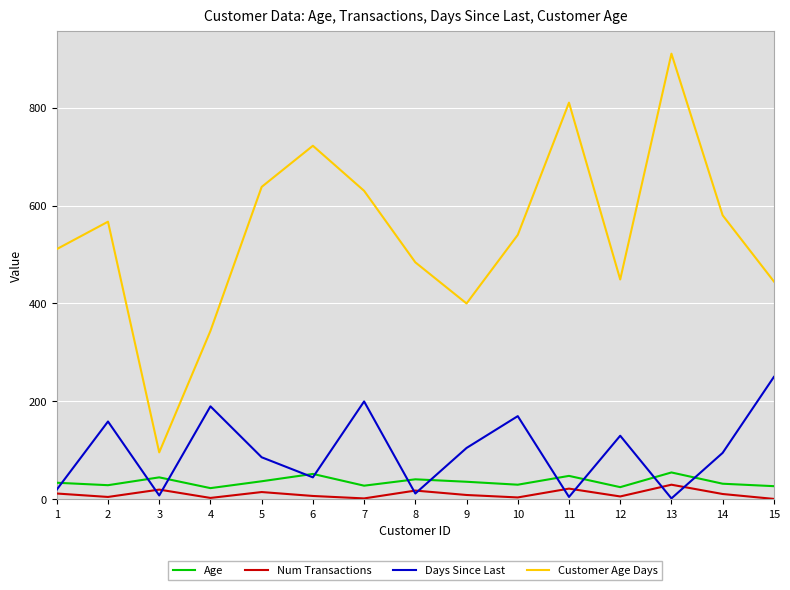

Which series has the largest total across all categories?

Customer Age Days